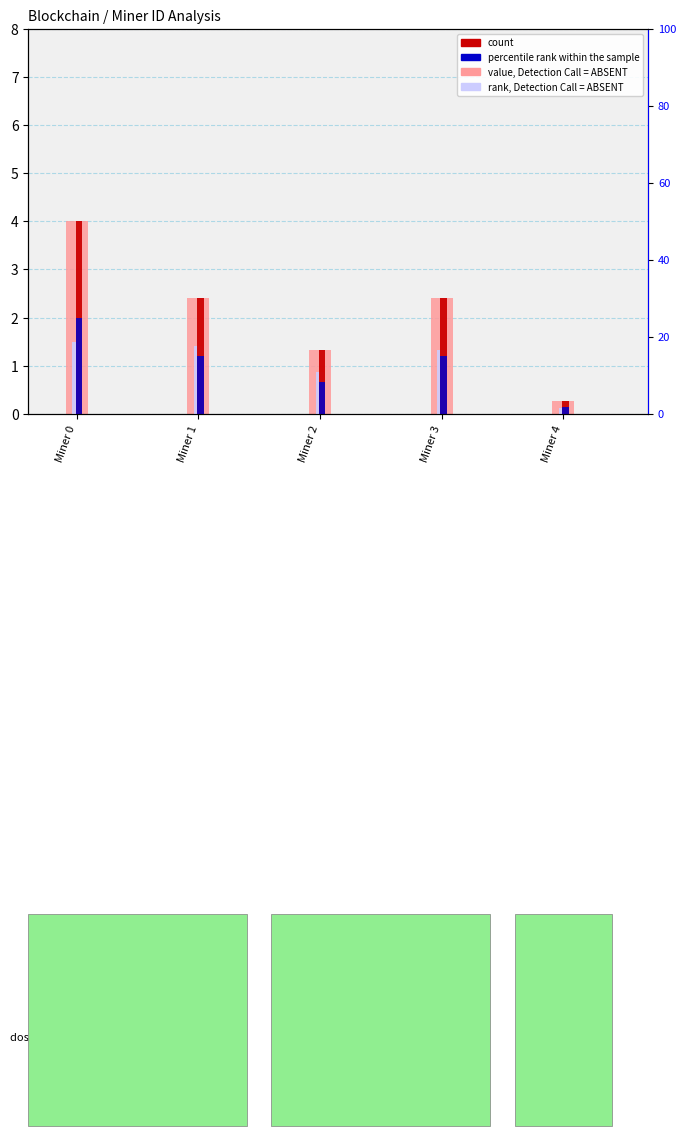

True or false: count has a value of 4.0 at Miner 0.

True